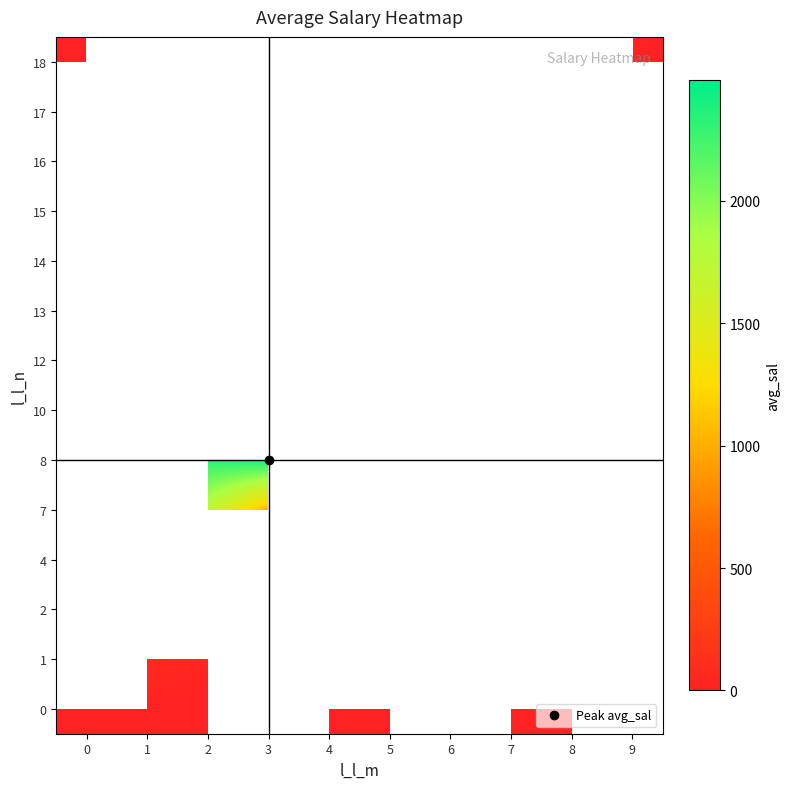

Which has a higher value, 4 or 3?

3